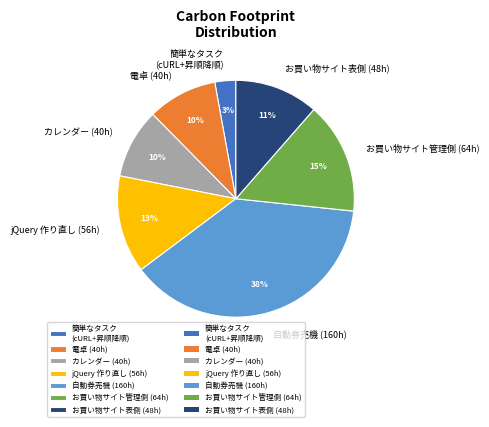

Between 電卓 (40h) and お買い物サイト管理側 (64h), which is larger?

お買い物サイト管理側 (64h)